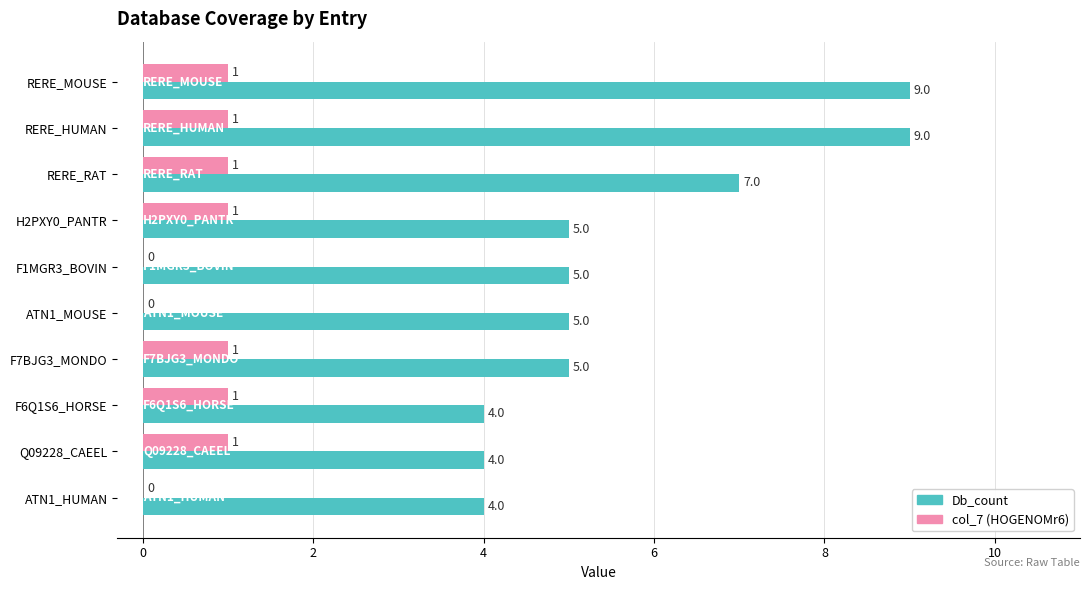

Which series has the widest spread of values?

Db_count